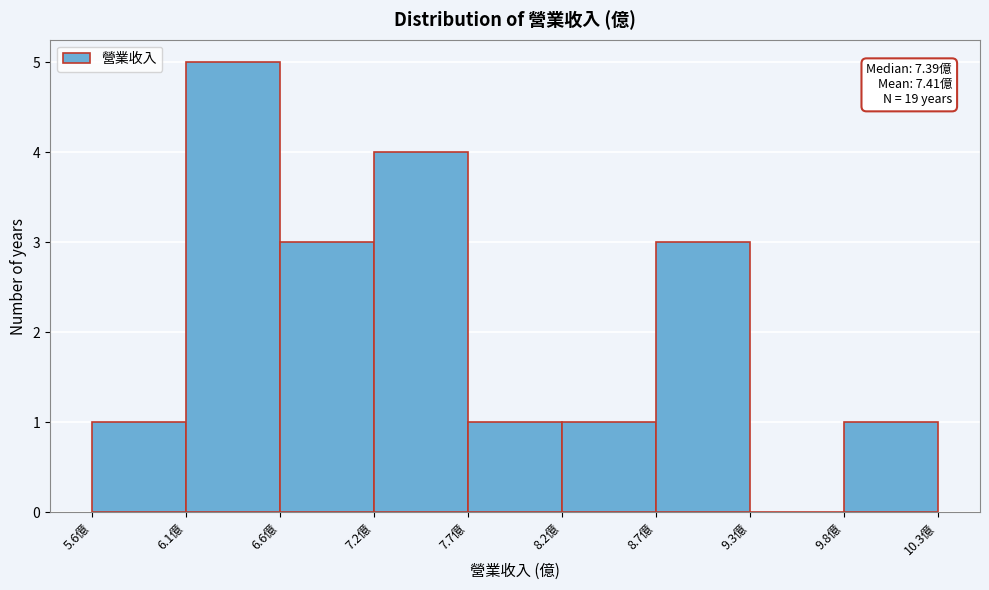

Over which range of the x-axis is the bar tallest?

6.1 to 6.6